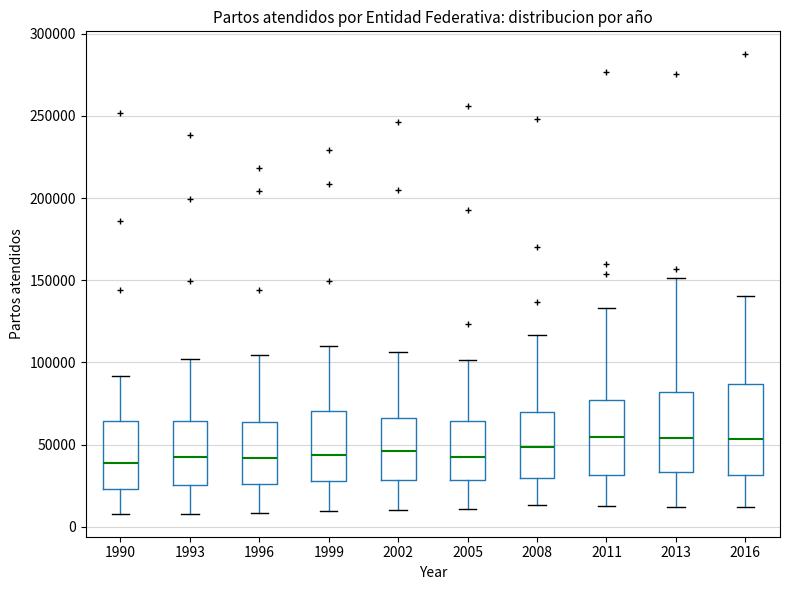

Which box is the tallest, from its lower edge to its upper edge?

2016